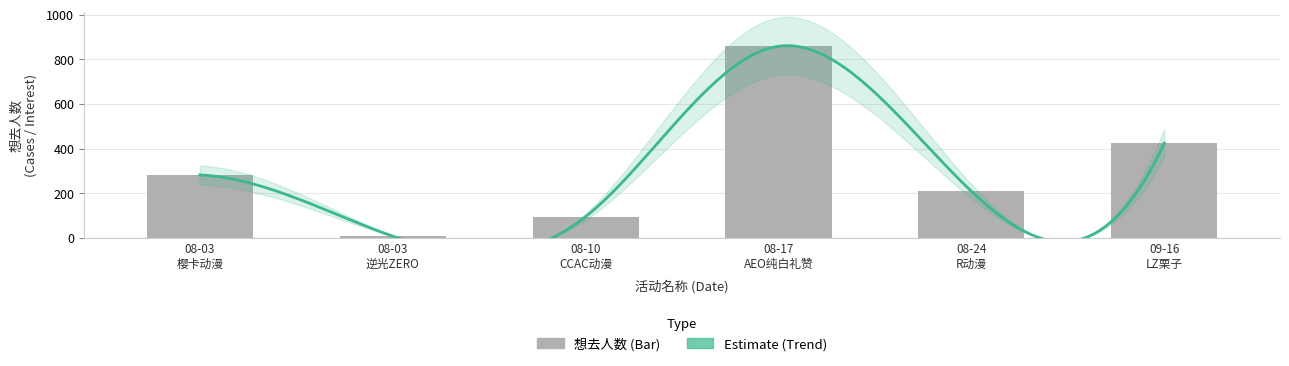

Reading left to right, transcribe all the data shown in this chart.

282	8	95	858	209	424